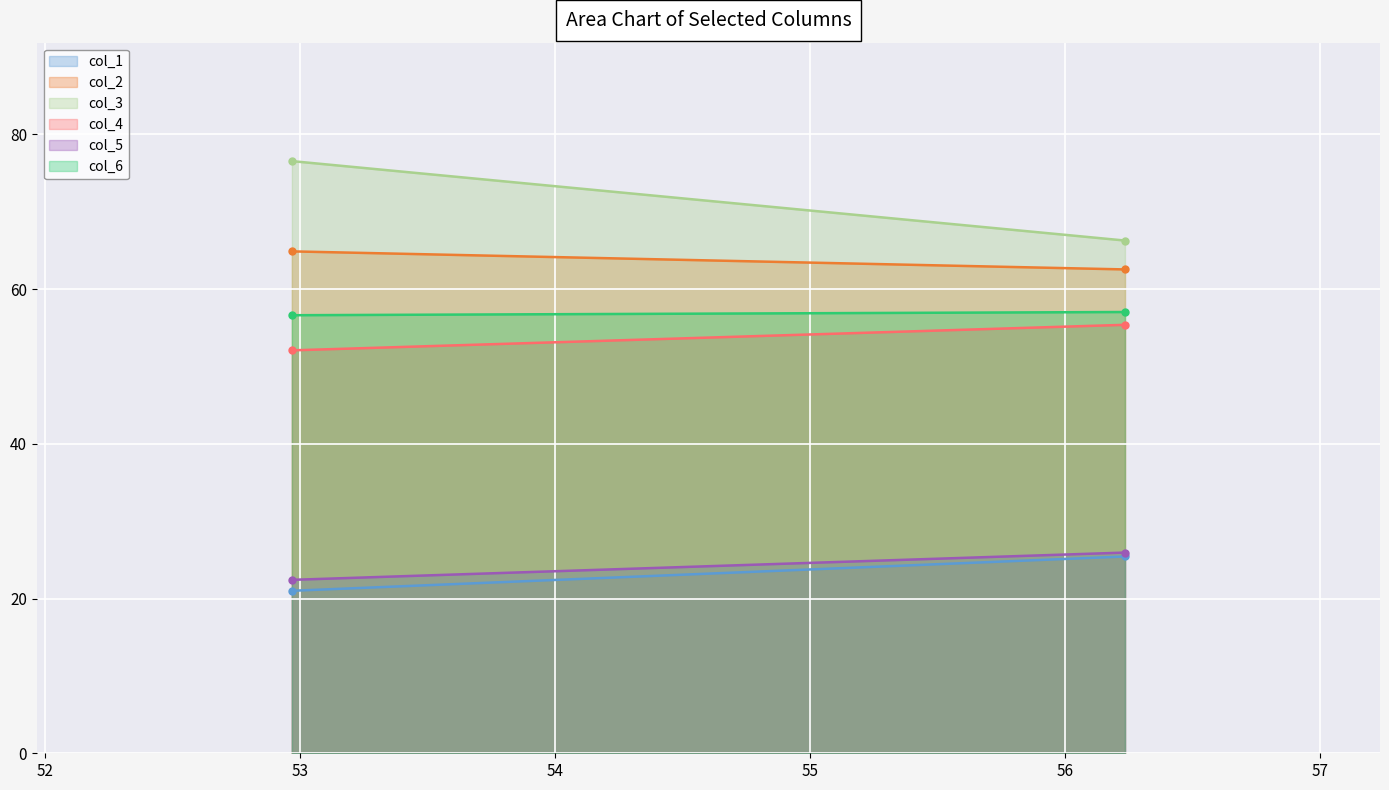

What is the spread (max minus min) of values at 0?

55.5